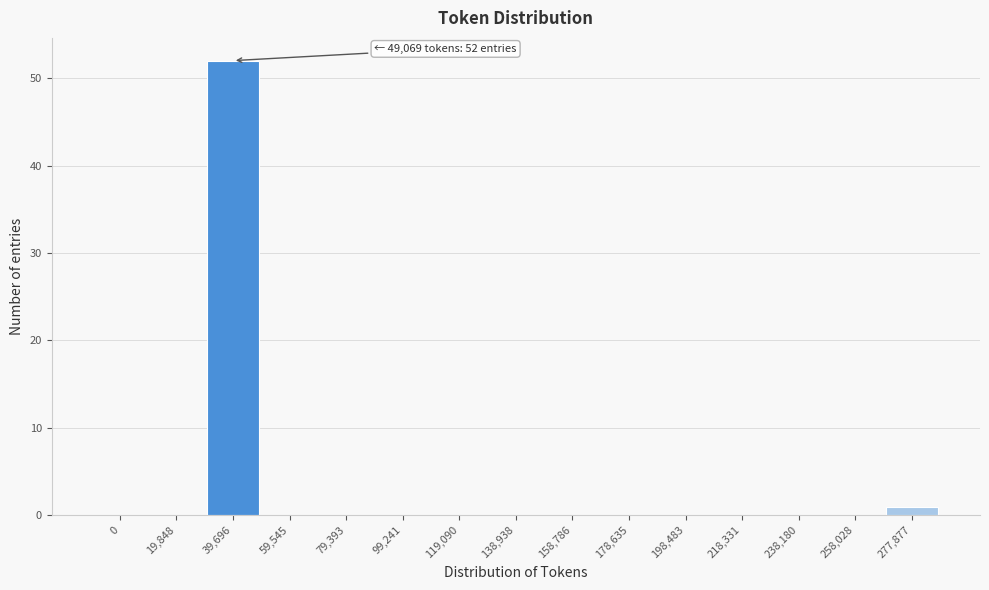

Reading right to left, extract all data points from this chart.

277,877=1	258,028=0	238,180=0	218,331=0	198,483=0	178,635=0	158,786=0	138,938=0	119,090=0	99,241=0	79,393=0	59,545=0	39,696=52	19,848=0	0=0